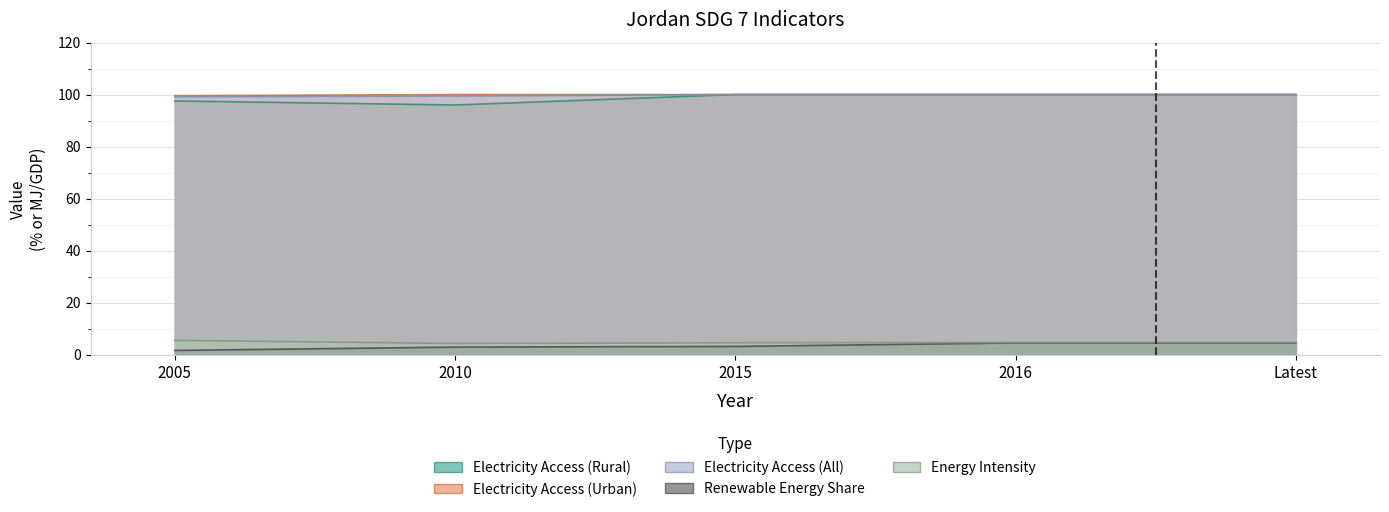

Reading left to right, what are all the values shown in this chart?

Electricity Access (Rural): 2005=97.5	2010=96.0	2015=100.0	2016=100.0	Latest=100.0
Electricity Access (Urban): 2005=99.6	2010=100.0	2015=100.0	2016=100.0	Latest=100.0
Electricity Access (All): 2005=99.2	2010=99.4	2015=100.0	2016=100.0	Latest=100.0
Renewable Energy Share: 2005=1.7	2010=3.0	2015=3.2	2016=4.6	Latest=4.6
Energy Intensity: 2005=5.6	2010=4.4	2015=4.6	2016=4.7	Latest=4.7